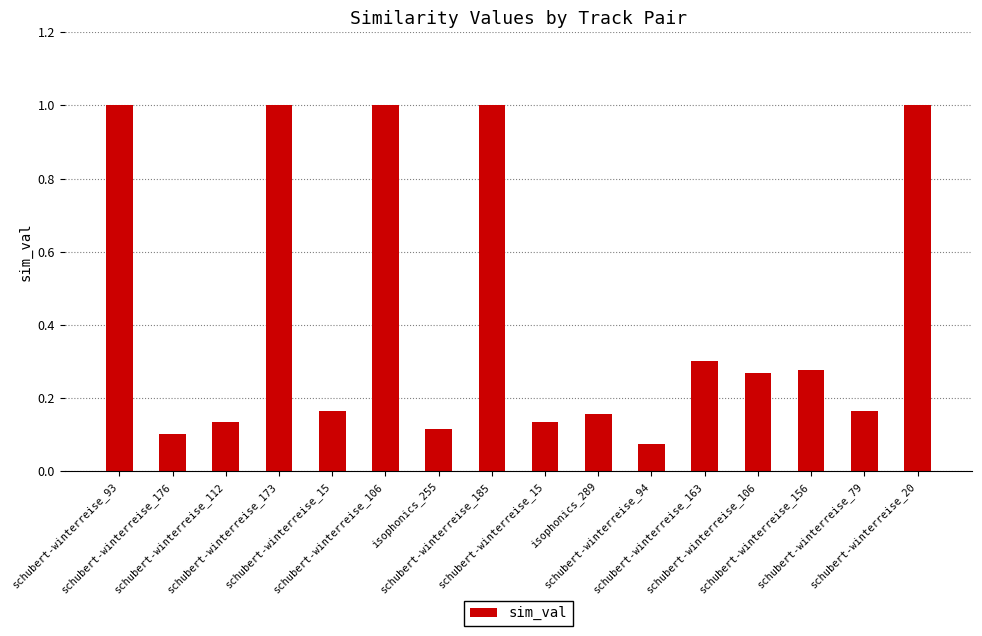

Is it true that the value at schubert-winterreise_173 is 1.7?

False